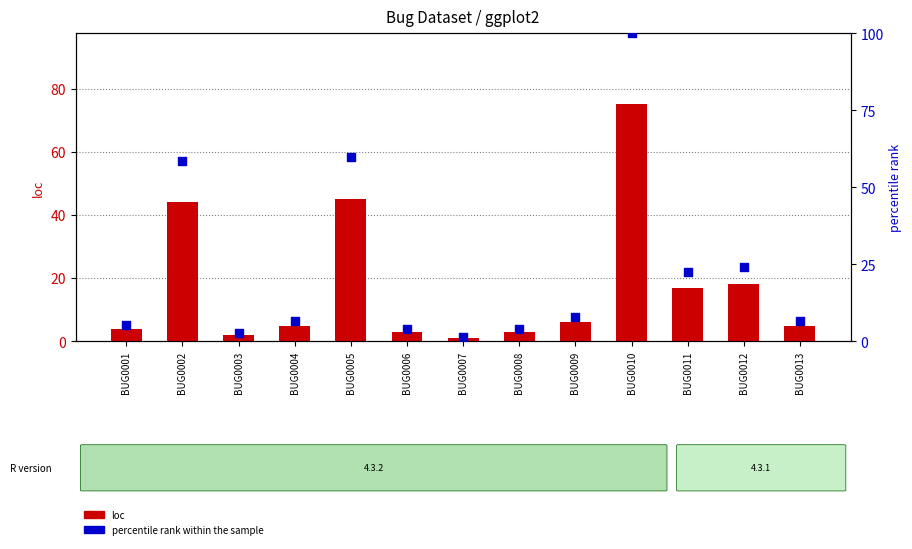

What are all the series names shown in the legend?

loc, percentile rank within the sample